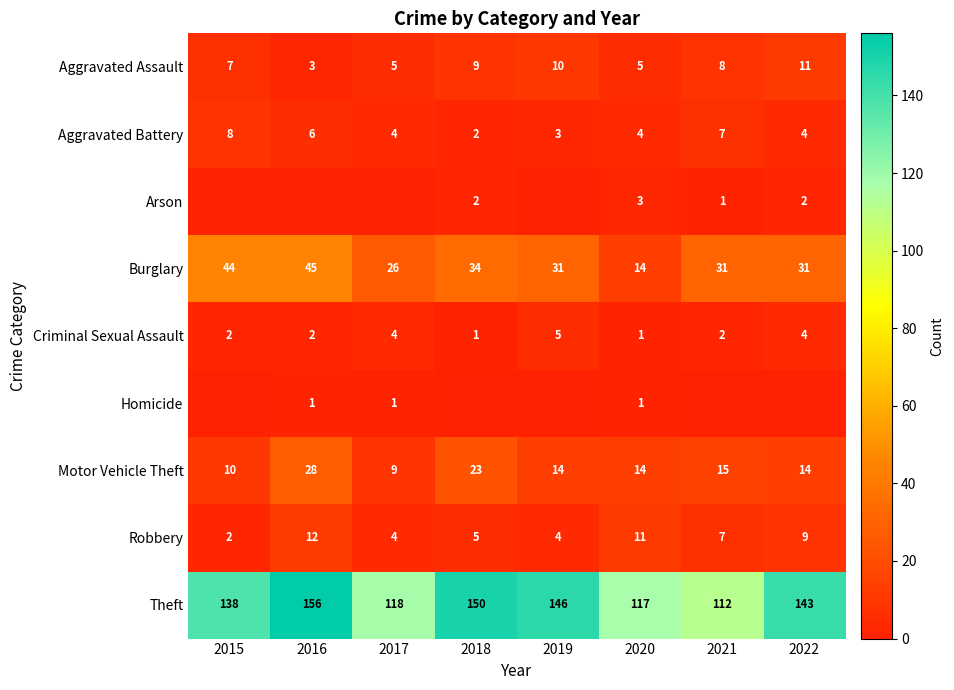

How many Aggravated Battery values are between 4 and 7?

5